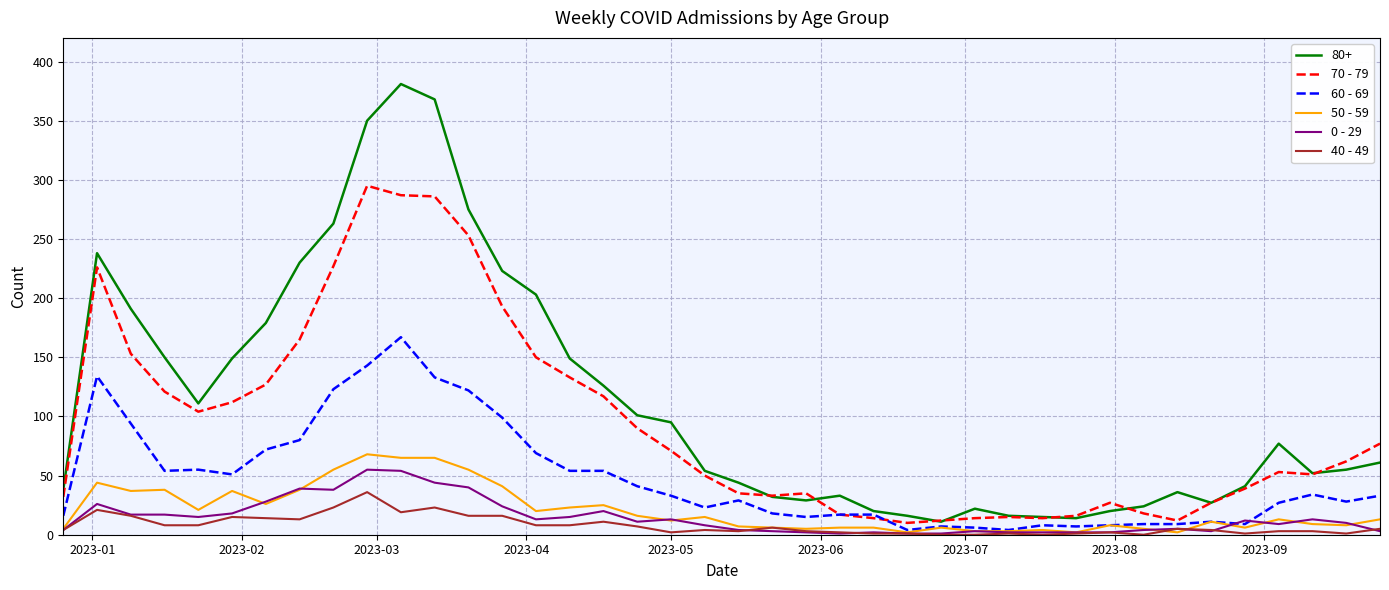

Which series has the largest total across all categories?

80+